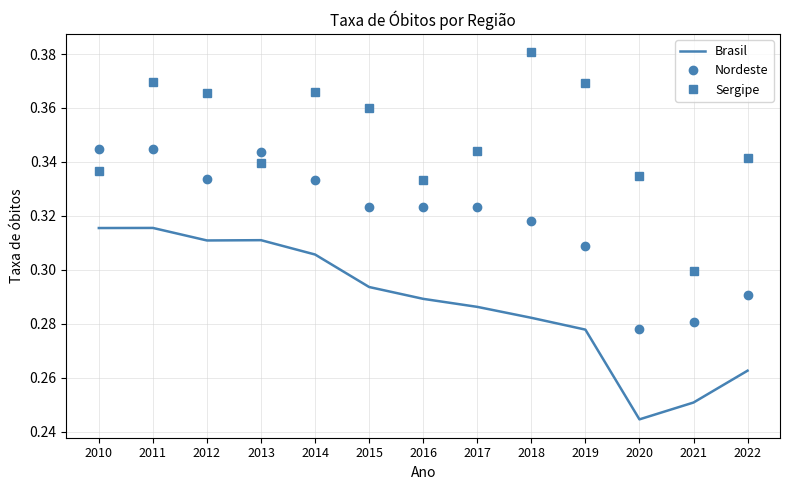

At 2018, list the series in order from largest to smallest.

Sergipe, Nordeste, Brasil